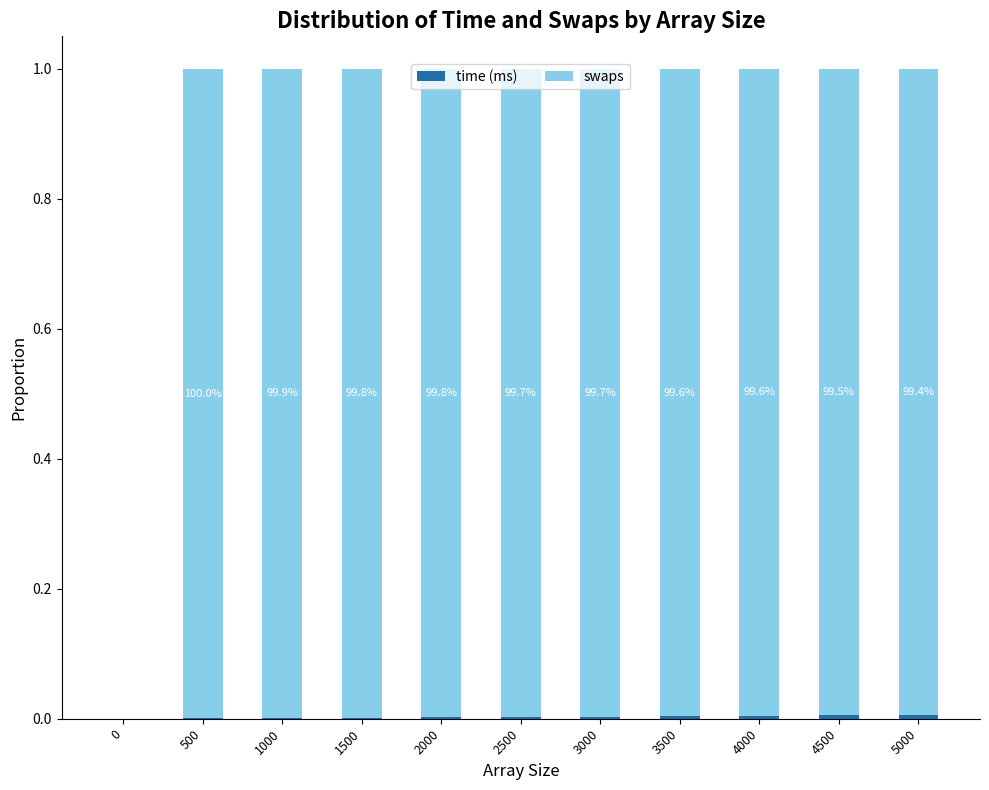

The value of time (ms) at 2000 is 0.0. True or false?

False